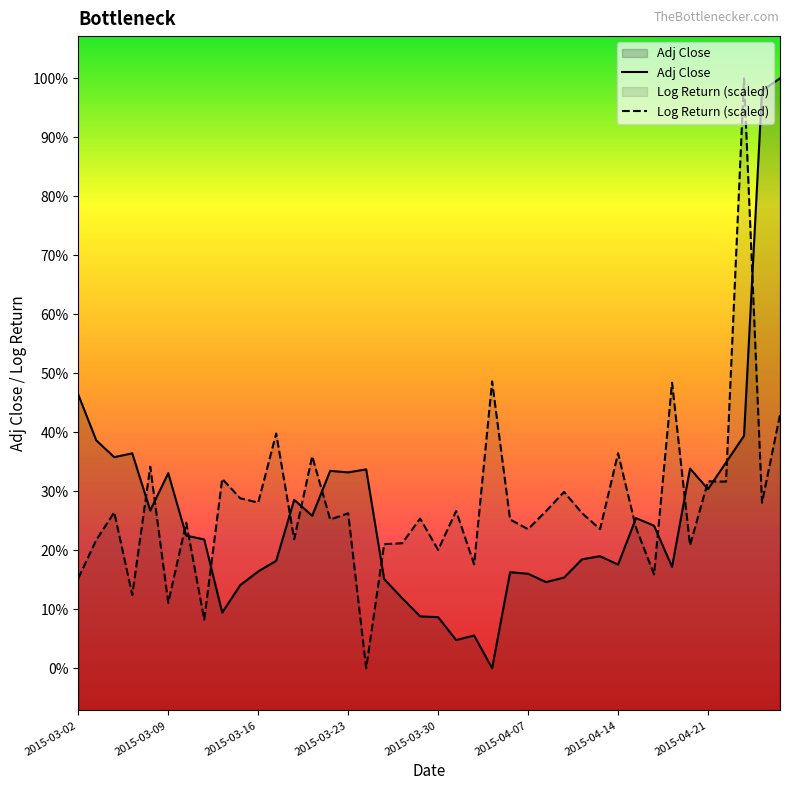

Between 2015-03-10 and 2015-04-15, which series saw the biggest shift?

Adj Close